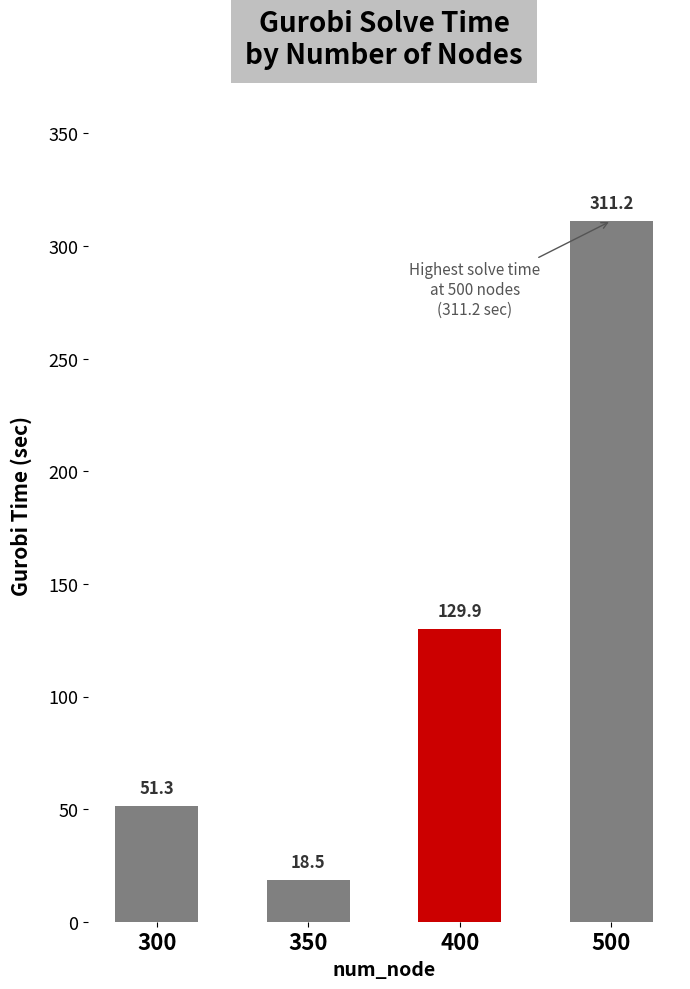

Does the chart contain stacked bars?

No